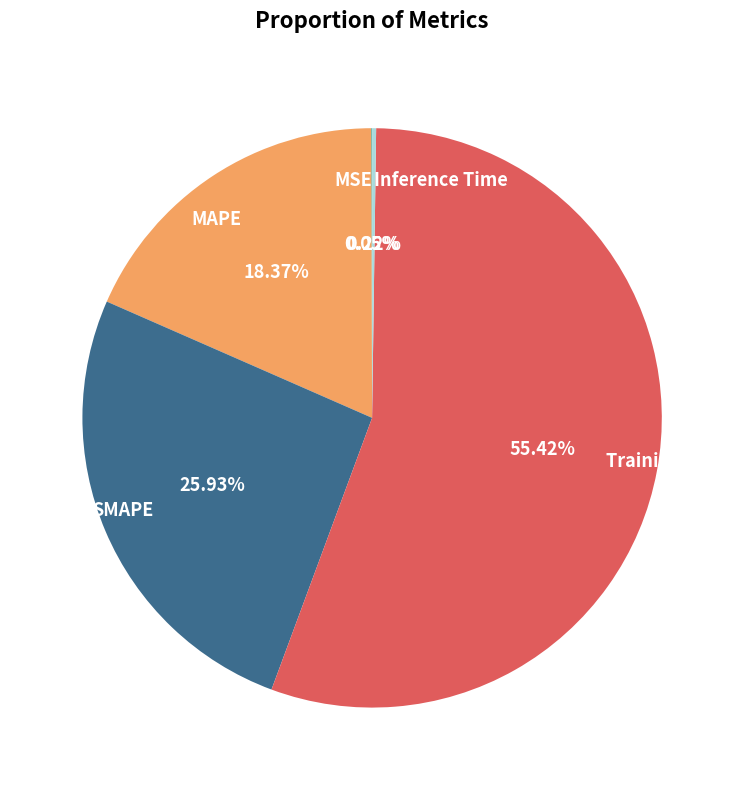

Which category accounts for the majority?

Training Time